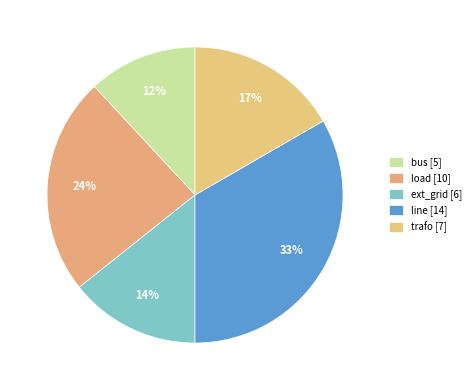

How many segments does this pie chart have?

5